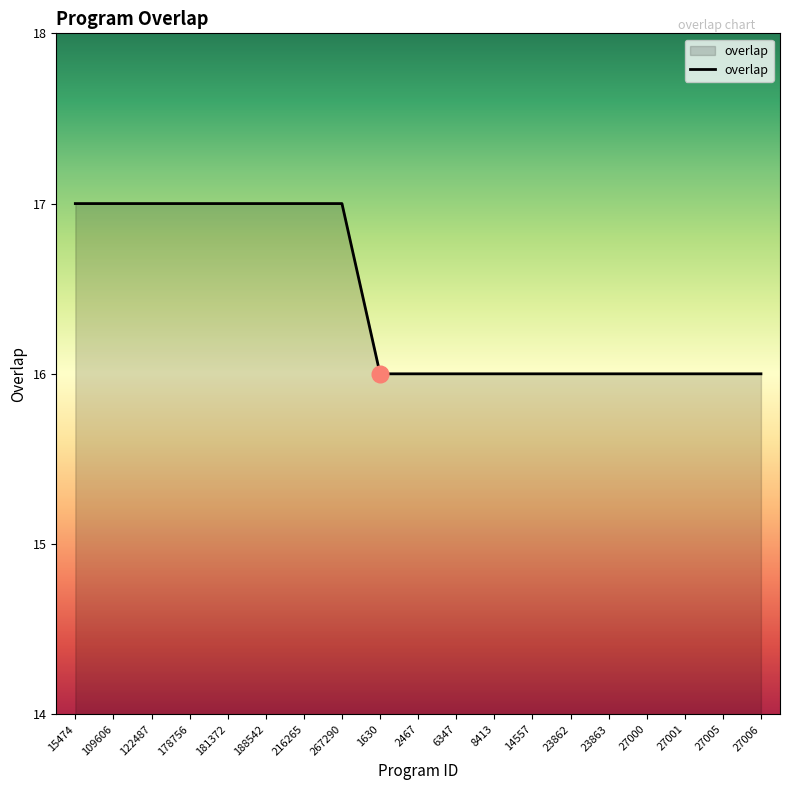

Reading left to right, what are all the values shown in this chart?

15474=17	109606=17	122487=17	178756=17	181372=17	188542=17	216265=17	267290=17	1630=16	2467=16	6347=16	8413=16	14557=16	23862=16	23863=16	27000=16	27001=16	27005=16	27006=16